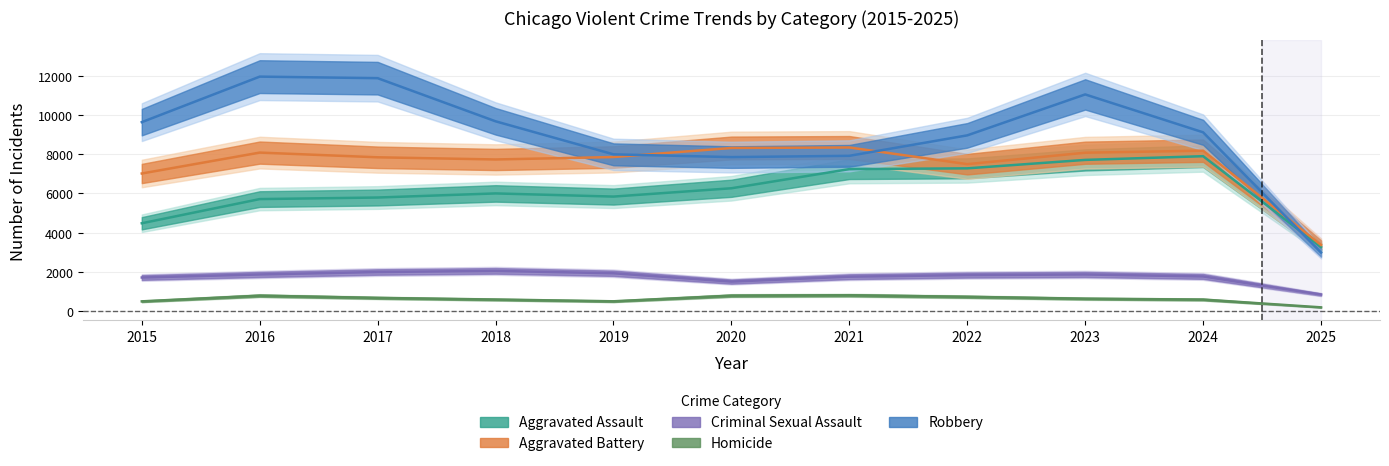

Reading left to right, transcribe all the data shown in this chart.

Aggravated Assault: 2015=4480	2016=5713	2017=5793	2018=6002	2019=5841	2020=6265	2021=7242	2022=7281	2023=7712	2024=7901	2025=3266
Aggravated Battery: 2015=7018	2016=8085	2017=7845	2018=7734	2019=7858	2020=8320	2021=8346	2022=7495	2023=8079	2024=8183	2025=3372
Criminal Sexual Assault: 2015=1712	2016=1868	2017=1993	2018=2051	2019=1929	2020=1504	2021=1754	2022=1837	2023=1868	2024=1767	2025=844
Homicide: 2015=496	2016=786	2017=672	2018=588	2019=499	2020=787	2021=806	2022=728	2023=632	2024=587	2025=190
Robbery: 2015=9638	2016=11960	2017=11881	2018=9681	2019=7995	2020=7855	2021=7920	2022=8964	2023=11052	2024=9119	2025=2985